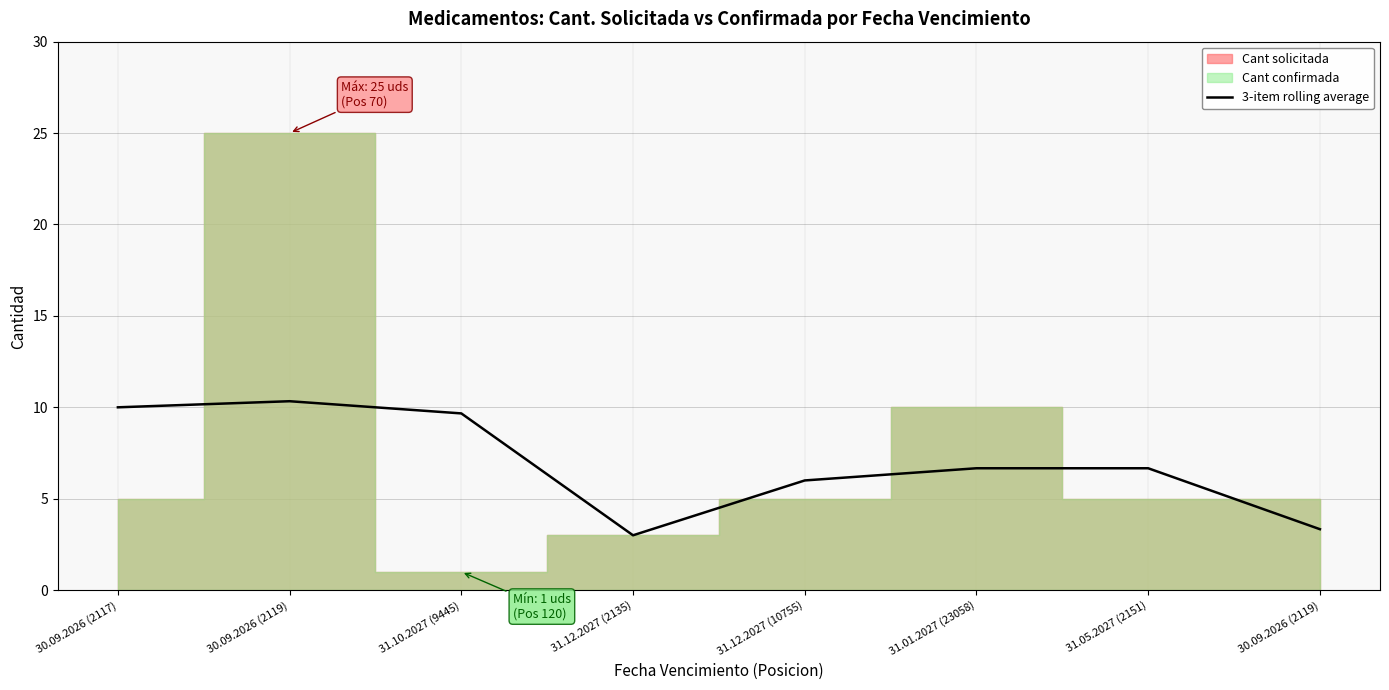

What value does the data have at 30.09.2026 (2117)?

10.0